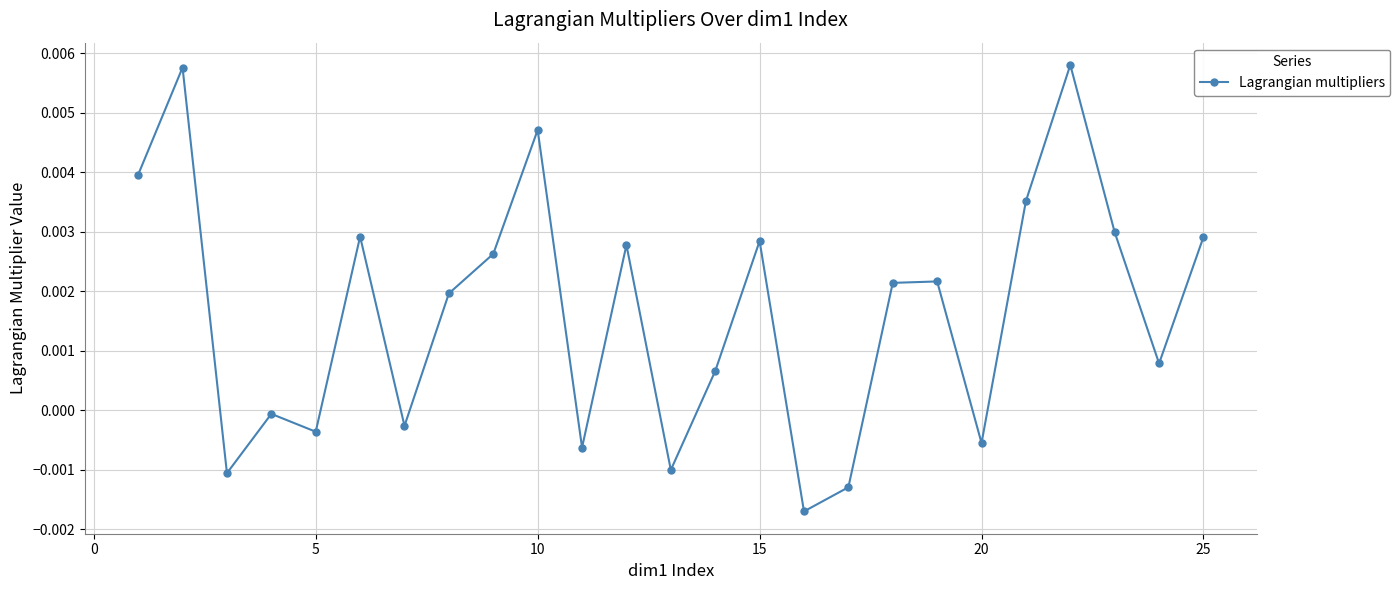

True or false: the data has more than 2 interior local peaks.

True